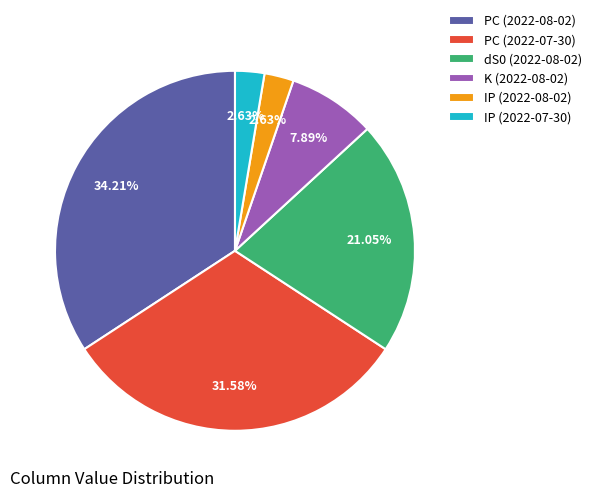

Which has a higher value, PC (2022-07-30) or PC (2022-08-02)?

PC (2022-08-02)